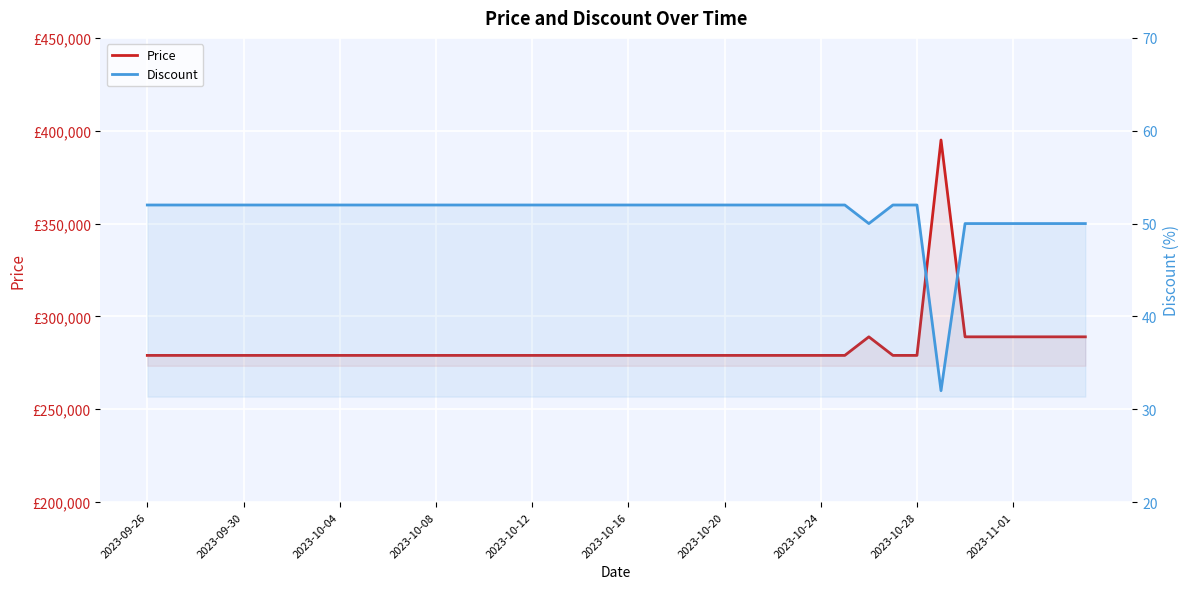

True or false: Price and Discount cross at least once.

False